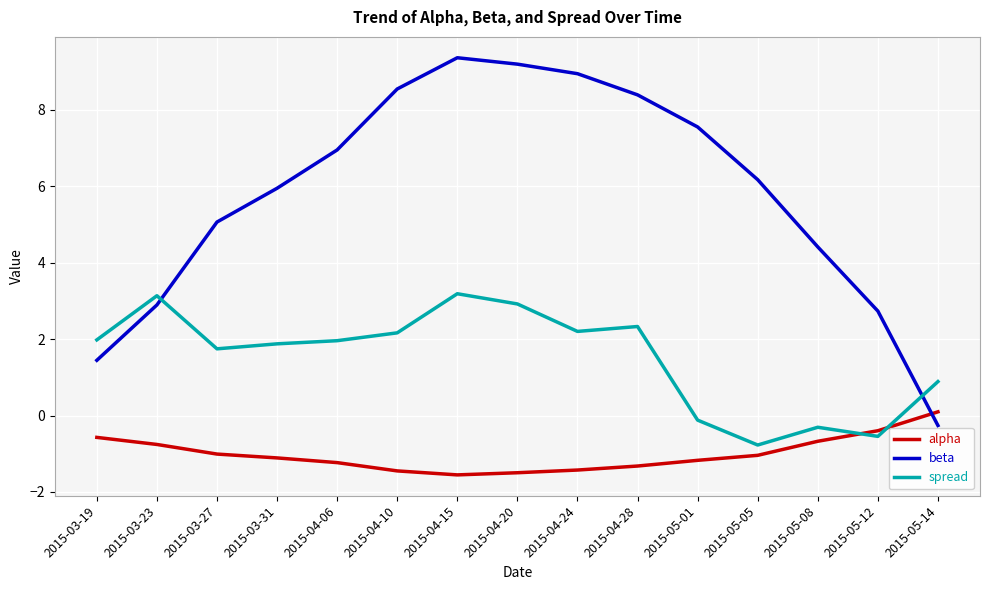

What are all the series names shown in the legend?

alpha, beta, spread